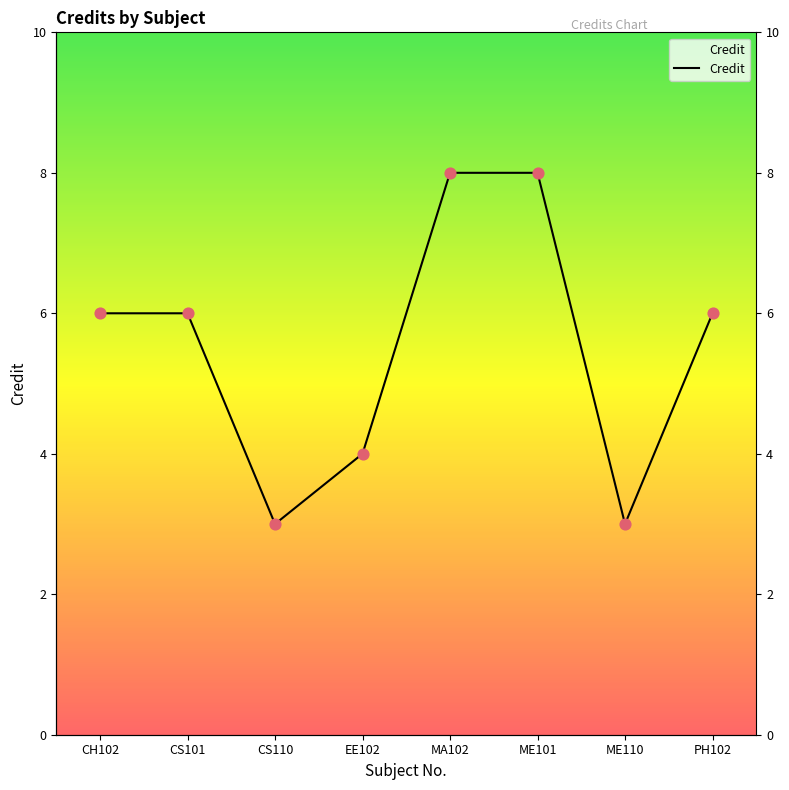

Between ME110 and EE102, which is larger?

EE102